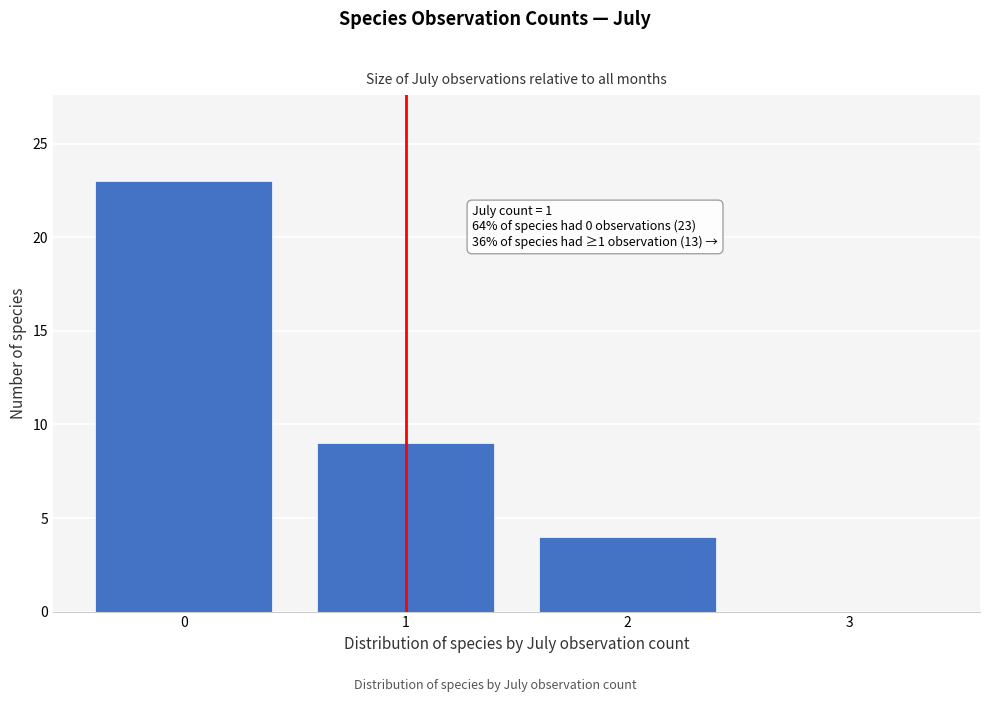

Reading left to right, extract all data points from this chart.

0=23	1=9	2=4	3=0